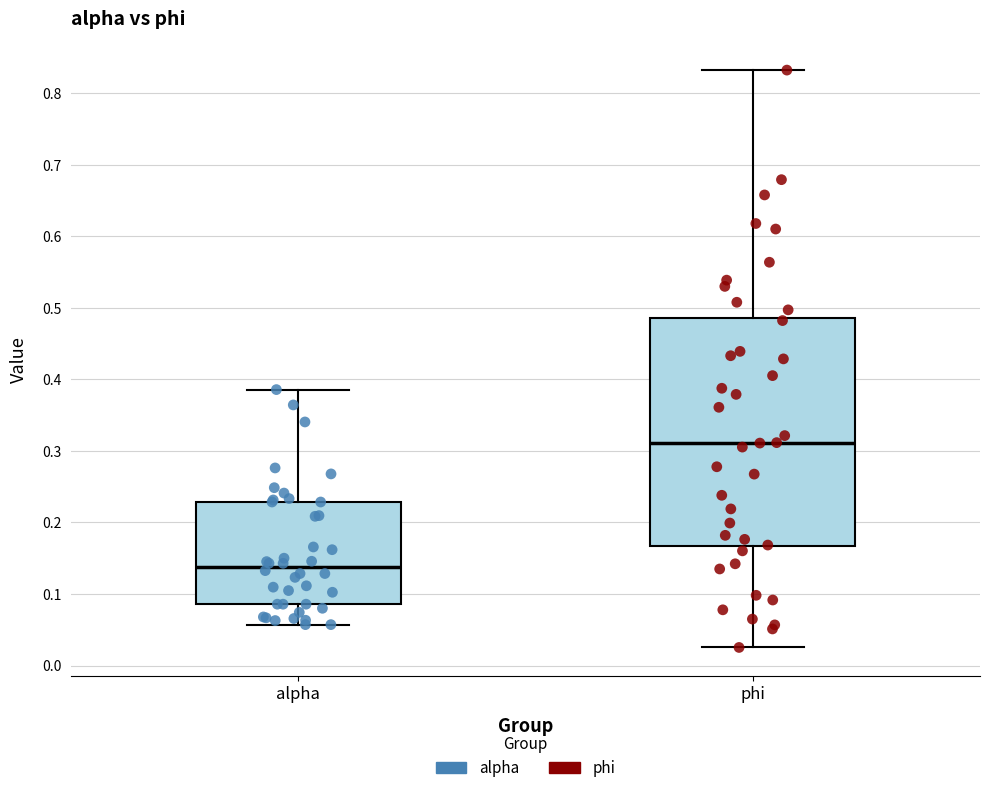

Which box's median line is the lowest?

alpha